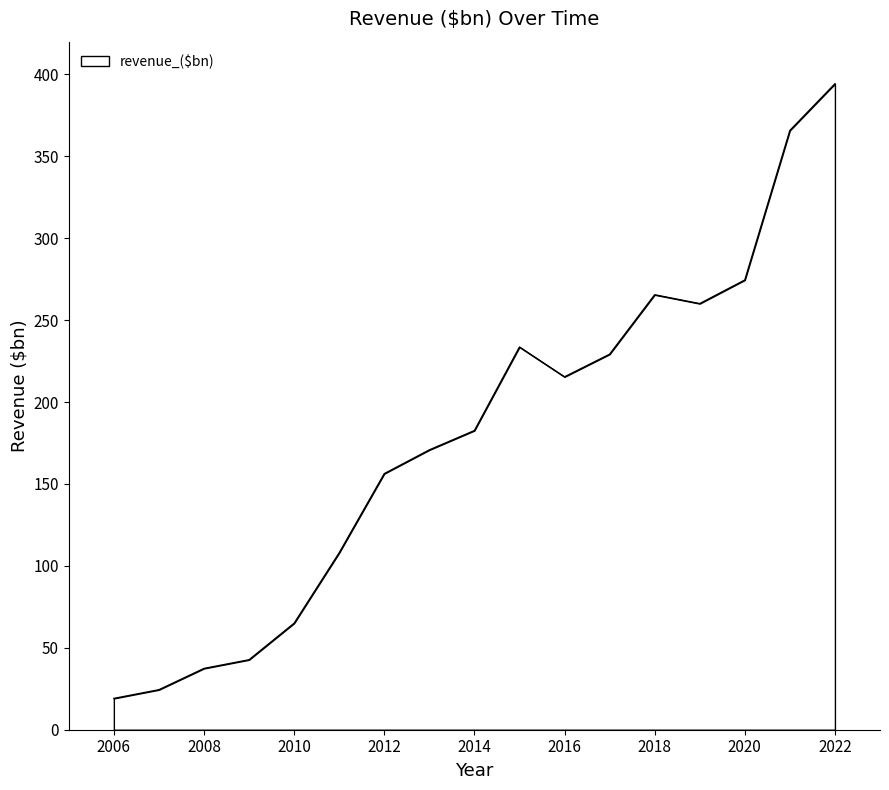

What is the maximum value shown in the chart?

394.3